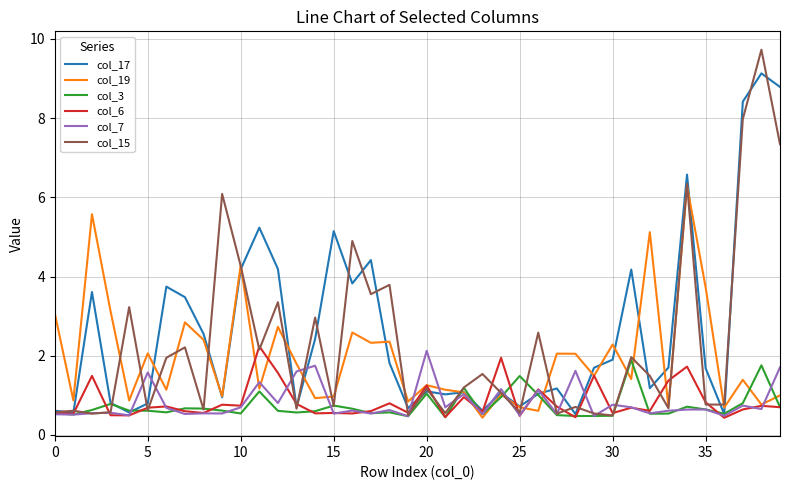

Which series has the widest spread of values?

col_15